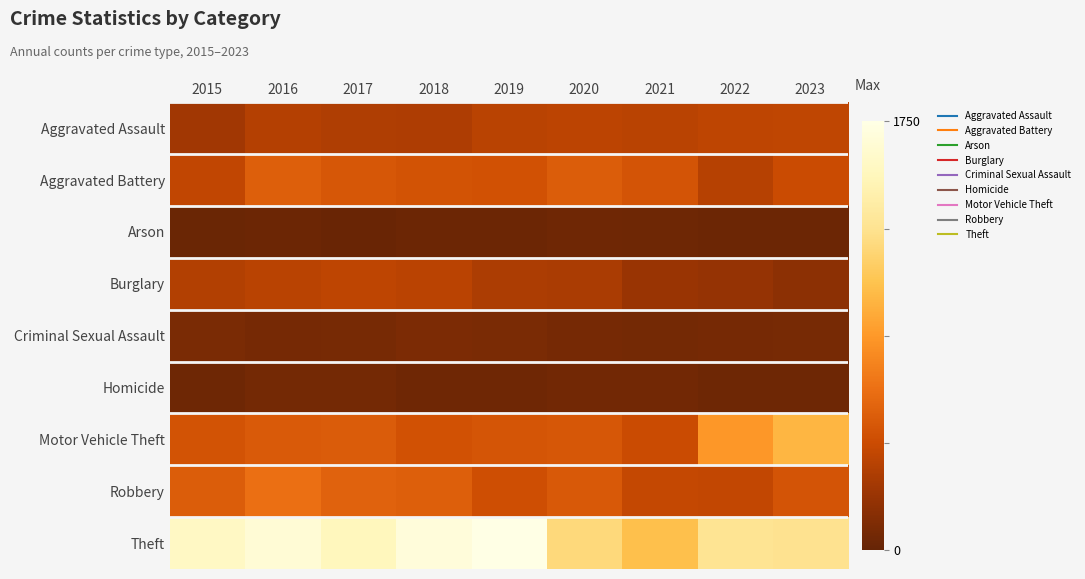

Which series changed the most between 2020 and 2021?

Theft